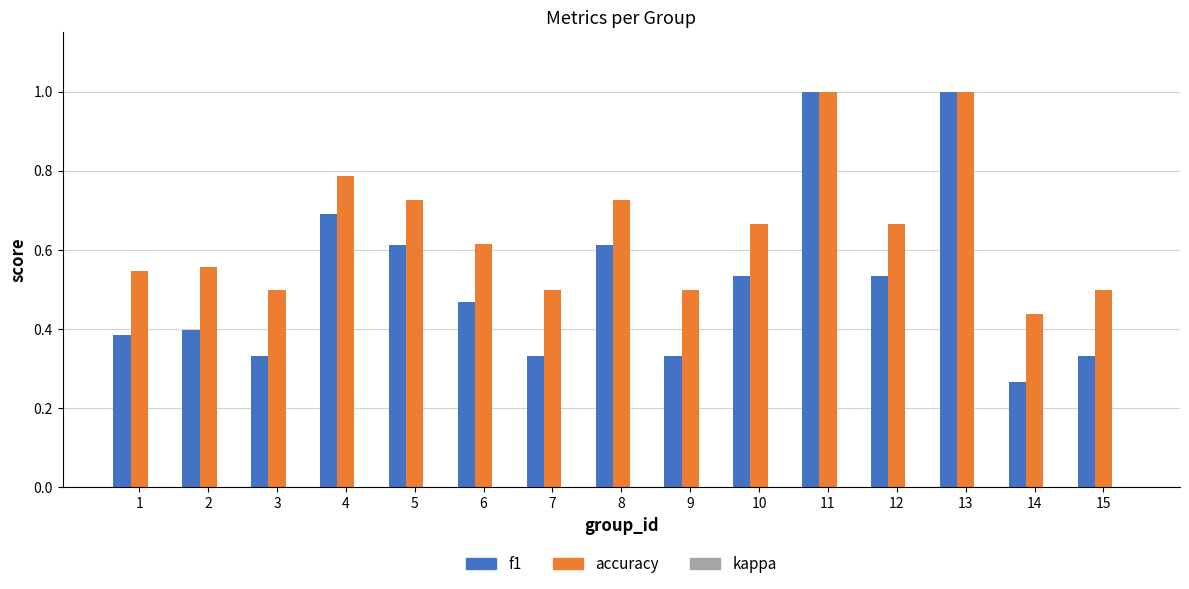

Which series has the largest total across all categories?

accuracy